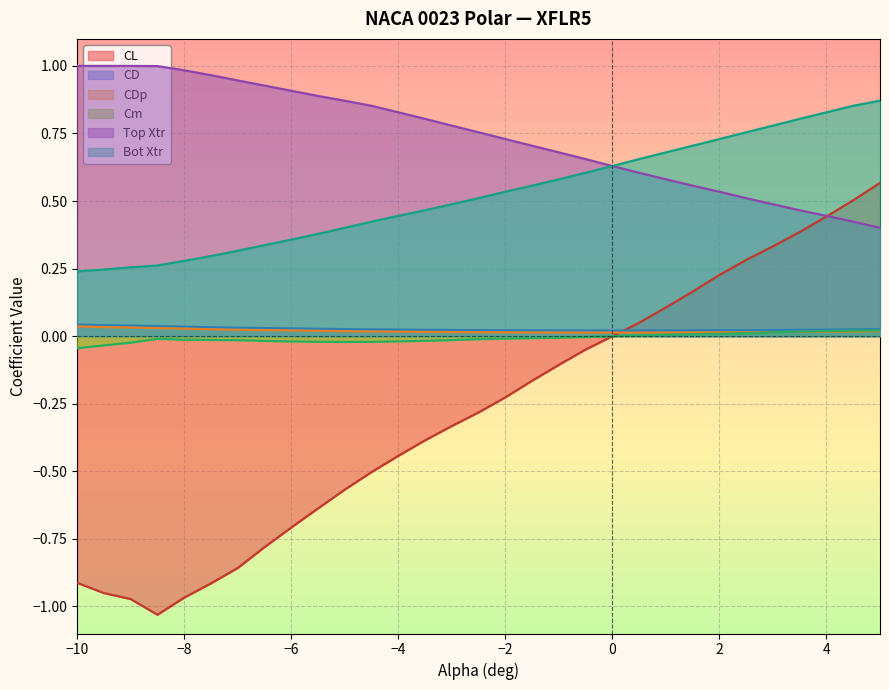

Is it true that Bot Xtr equals 0.4 at −10?

False